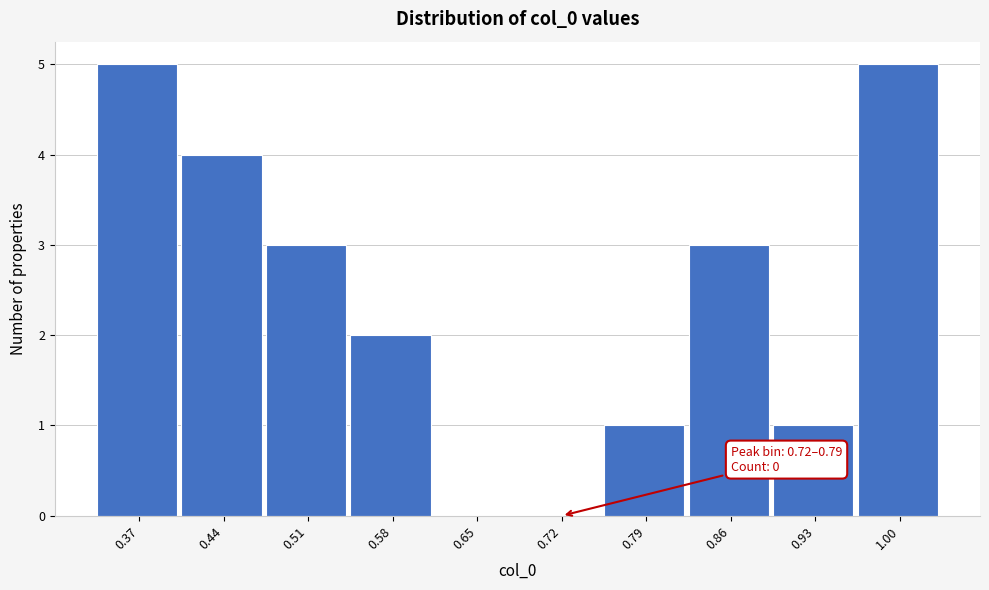

Reading left to right, list all the values displayed in this chart.

0.37=5	0.44=4	0.51=3	0.58=2	0.65=0	0.72=0	0.79=1	0.86=3	0.93=1	1.00=5